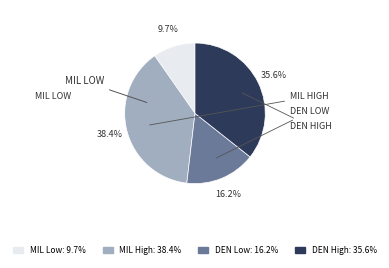

Count the number of slices in the pie.

4